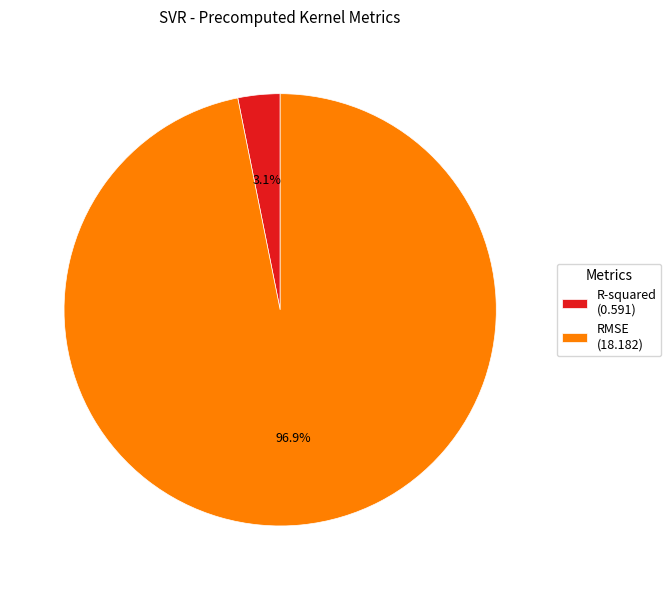

Is it true that RMSE is 97% of the pie?

True